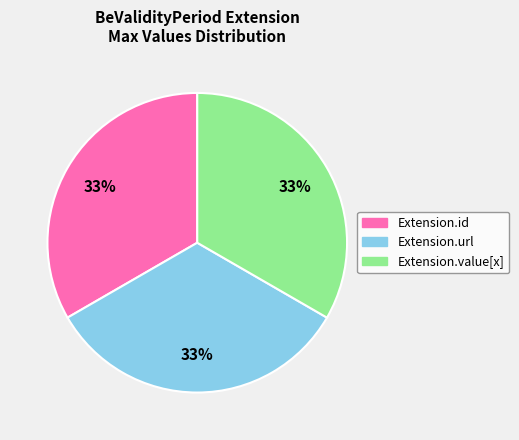

To the nearest percent, what is the average slice percentage?

33%